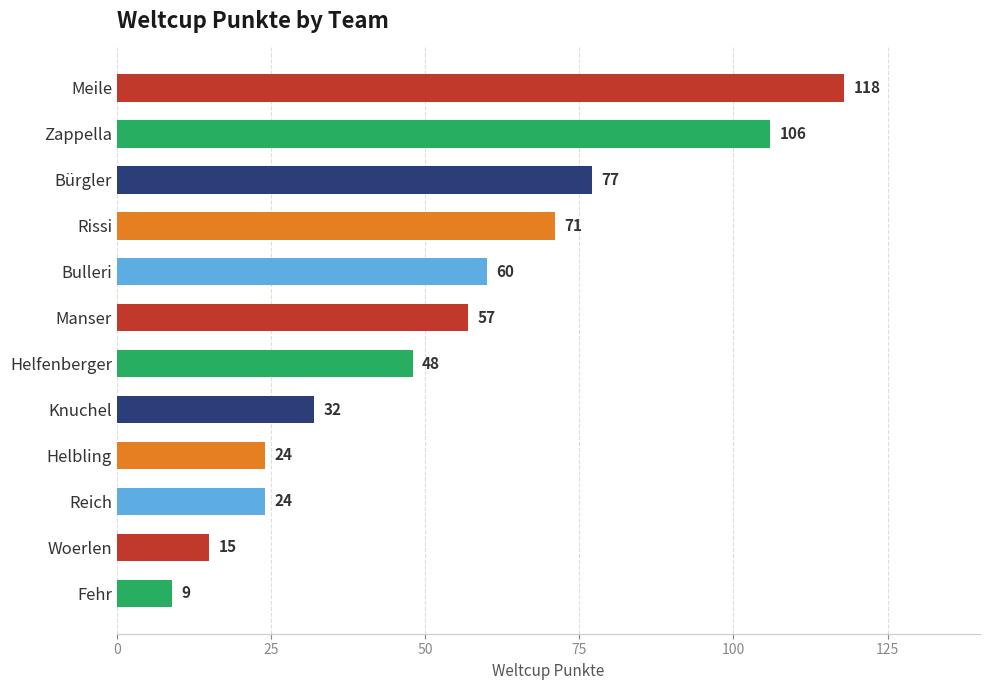

What is the ratio of the value at Meile to the value at Woerlen?

7.9